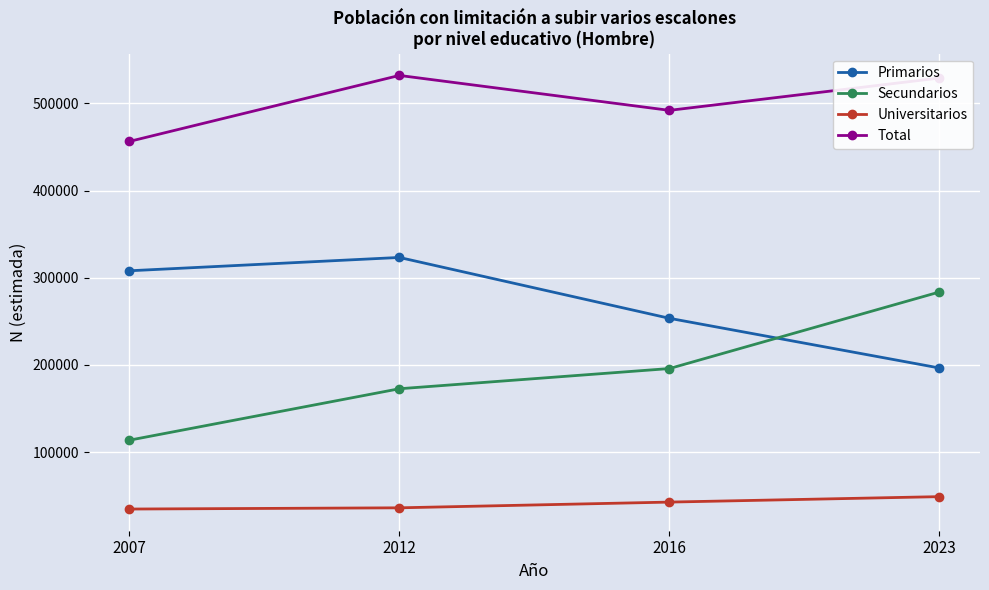

True or false: Total has more than 1 points higher than both neighbors.

False